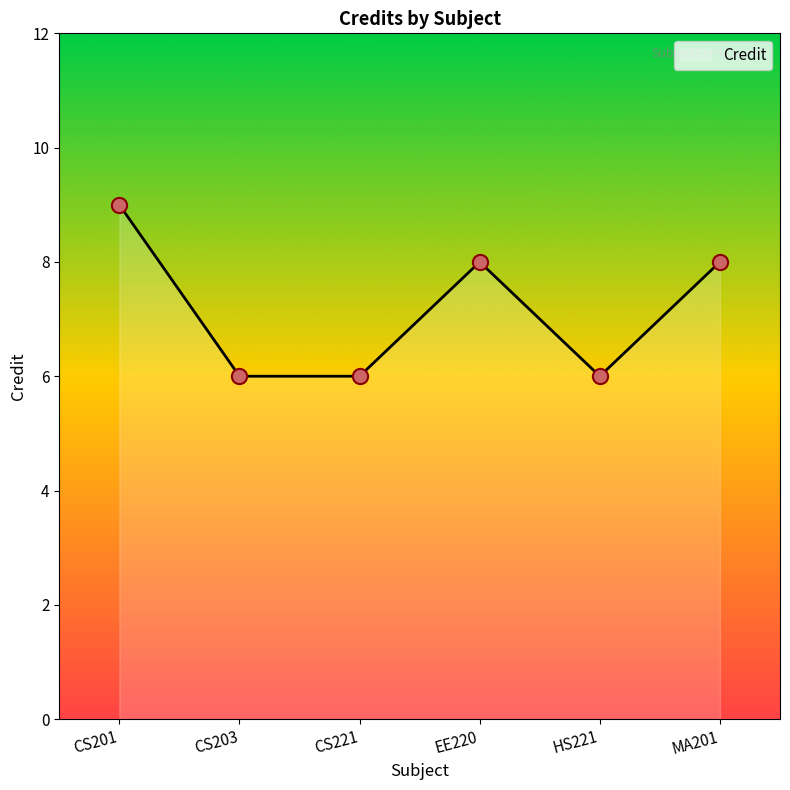

Which has a higher value, CS201 or HS221?

CS201